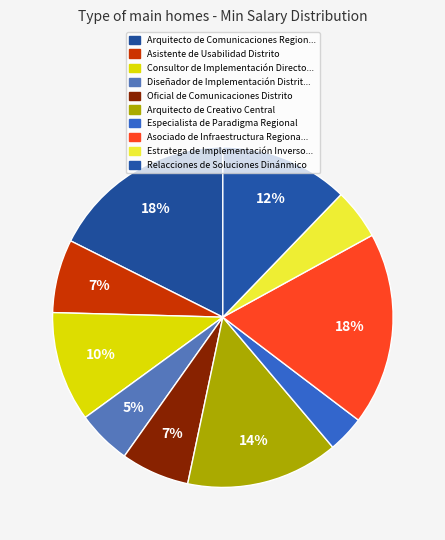

How many slices are in this pie chart?

10